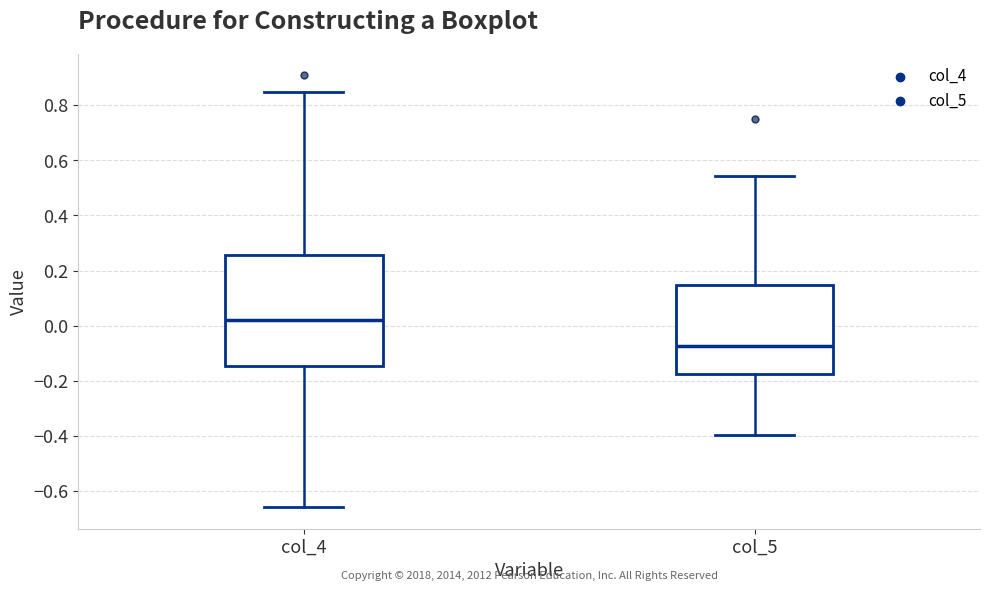

Where does the upper whisker of the box for col_4 end on the y-axis? The values are not printed on the chart, so give them approximately, as read against the axis.

0.84